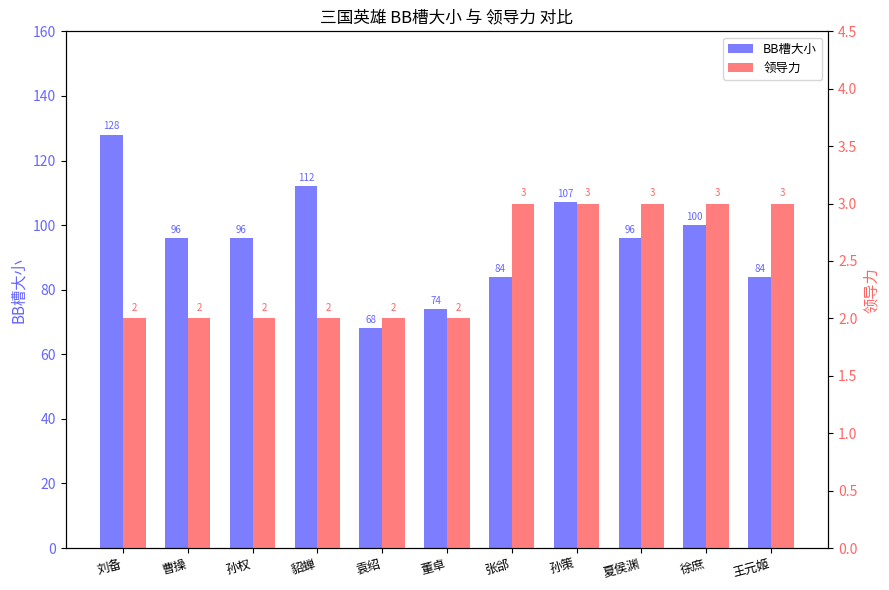

True or false: 领导力 has a value of 3 at 曹操.

False